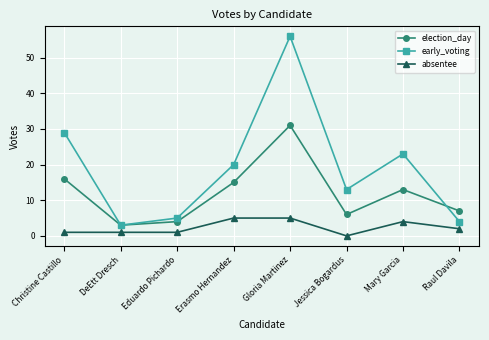

True or false: absentee has more than 0 interior local peaks.

True